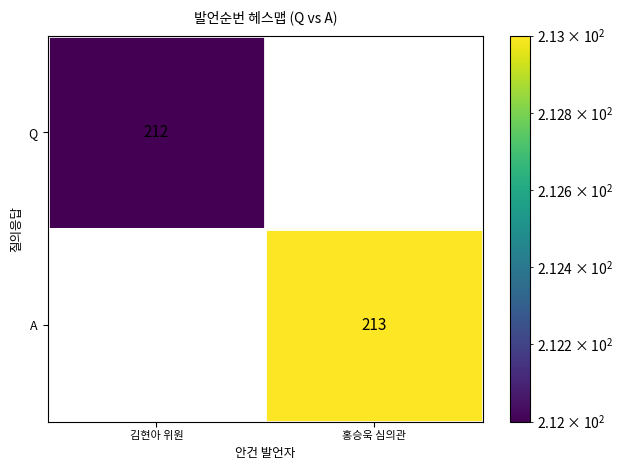

How many positive values does the A series have?

1